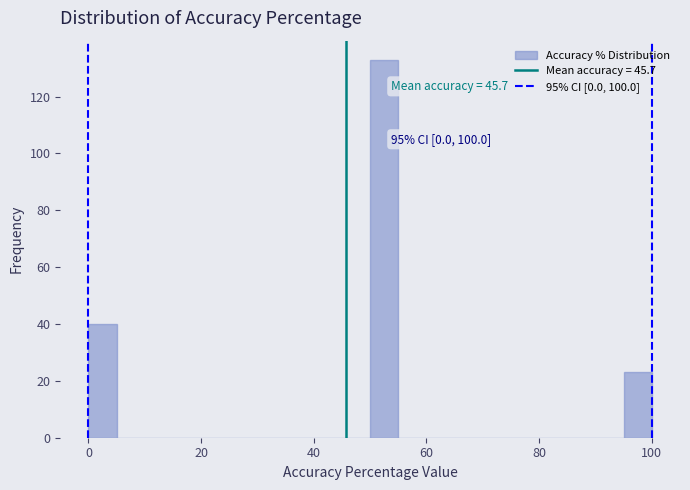

Around what value on the x-axis is the tallest bar? Give the approximate position of its centre, as read against the axis.

52